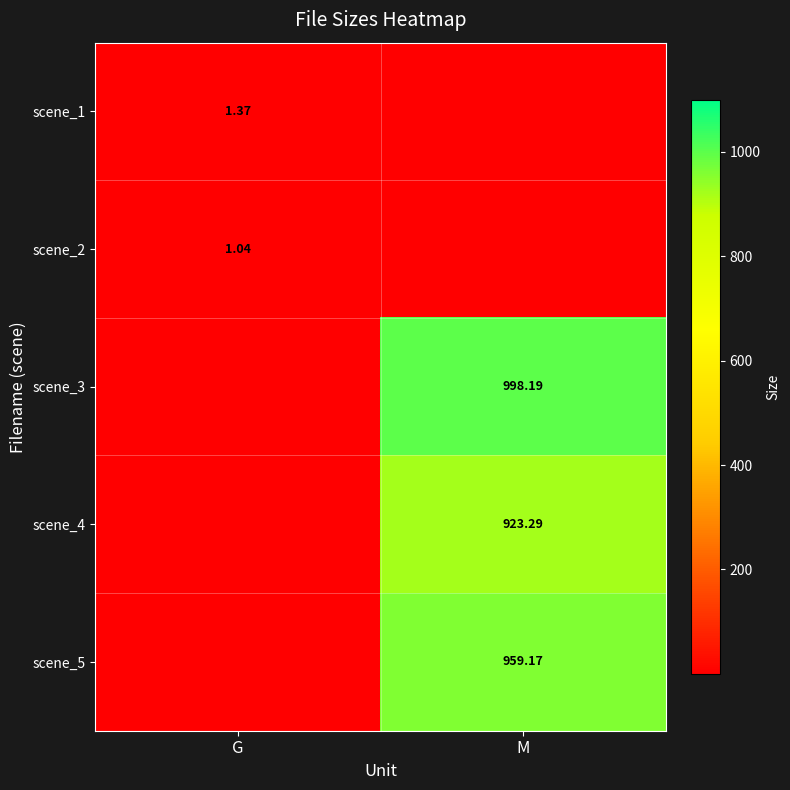

Count the number of categories in the chart.

2